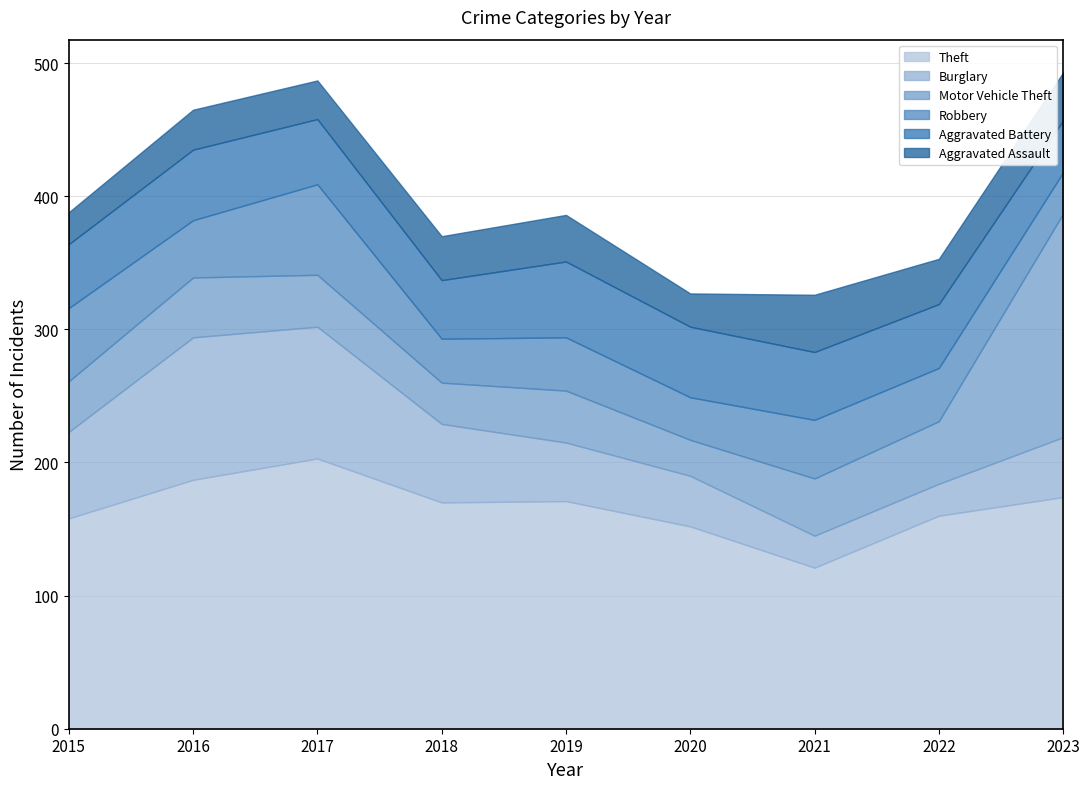

True or false: Motor Vehicle Theft and Theft cross at least once.

False